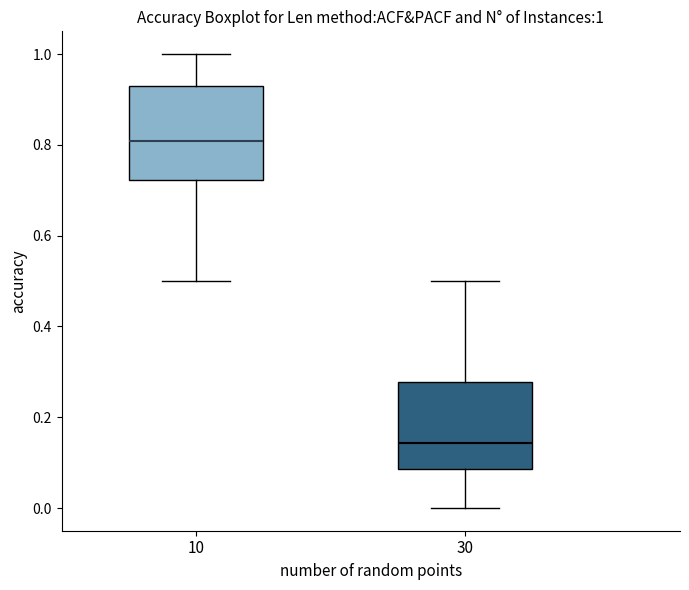

Which box has the highest median line?

10